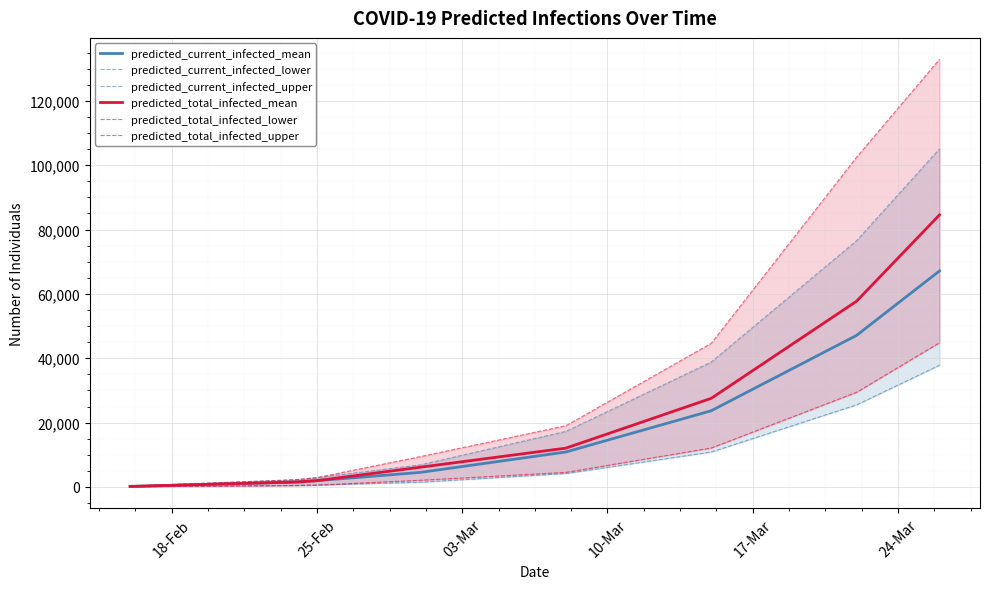

True or false: predicted_current_infected_upper and predicted_current_infected_mean intersect in this chart.

False